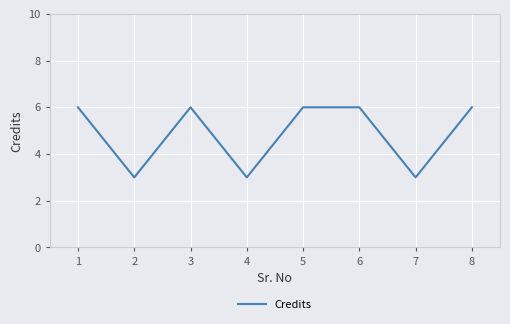

What is the ratio of the value at 6 to the value at 4?

2.0